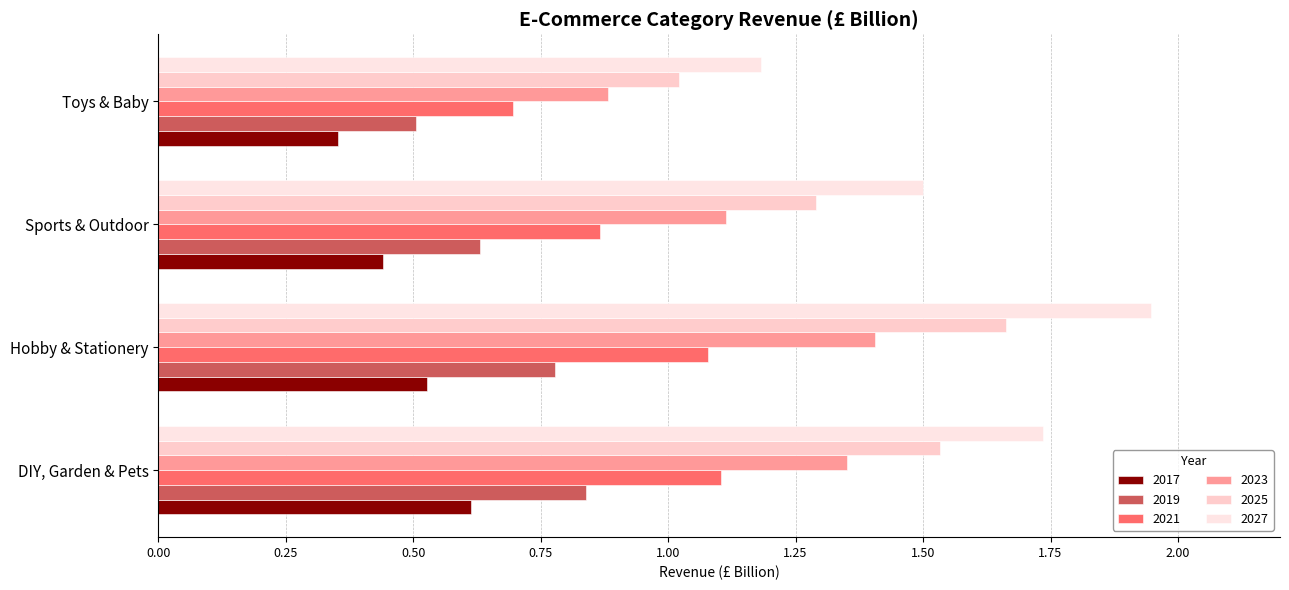

Rank the series at Toys & Baby from lowest to highest value.

2017, 2019, 2021, 2023, 2025, 2027